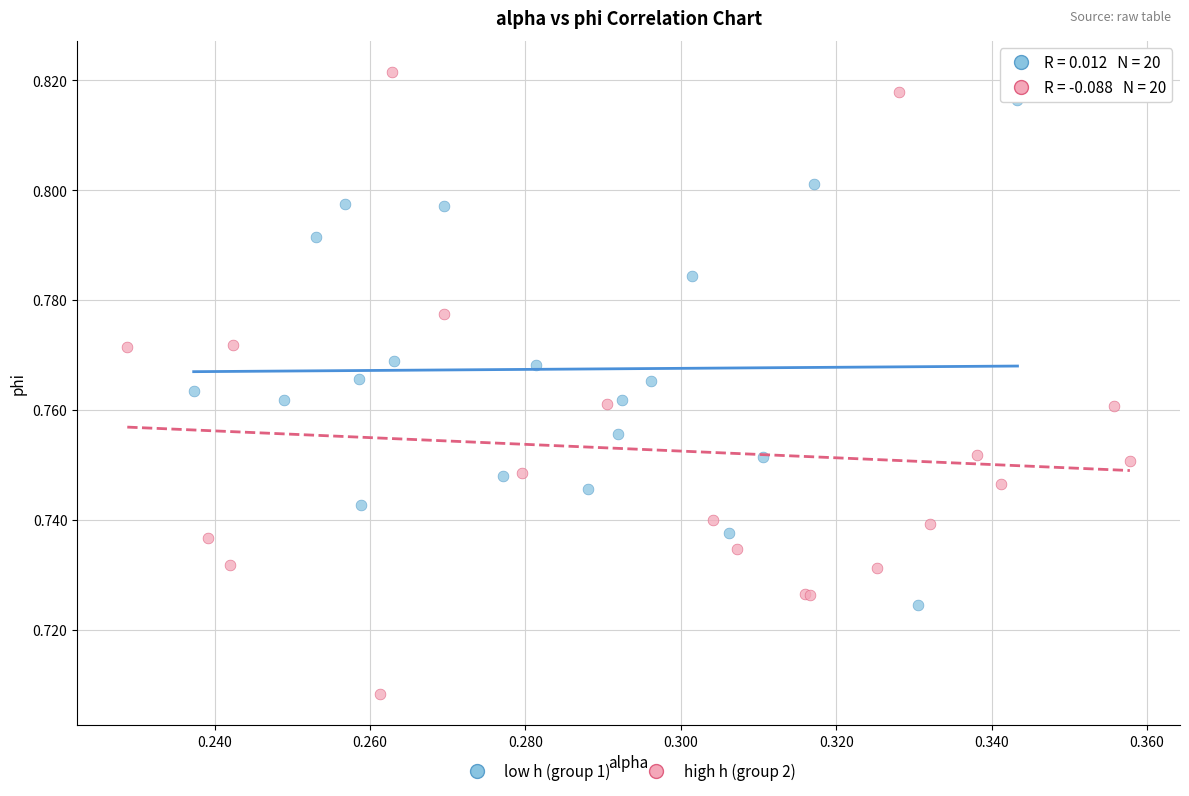

Which series reaches the minimum Y coordinate?

high h (group 2)